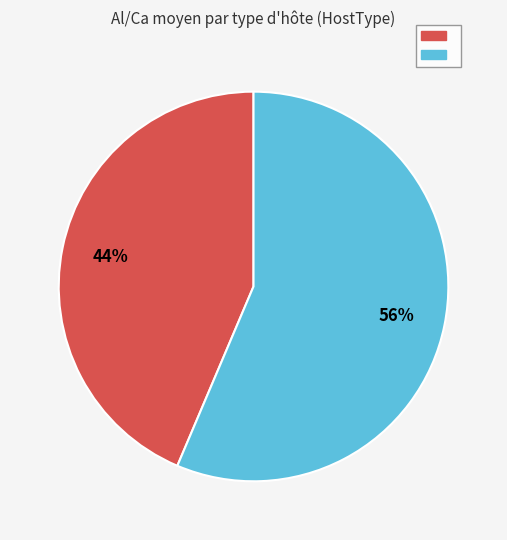

Does any single category account for the majority?

Yes